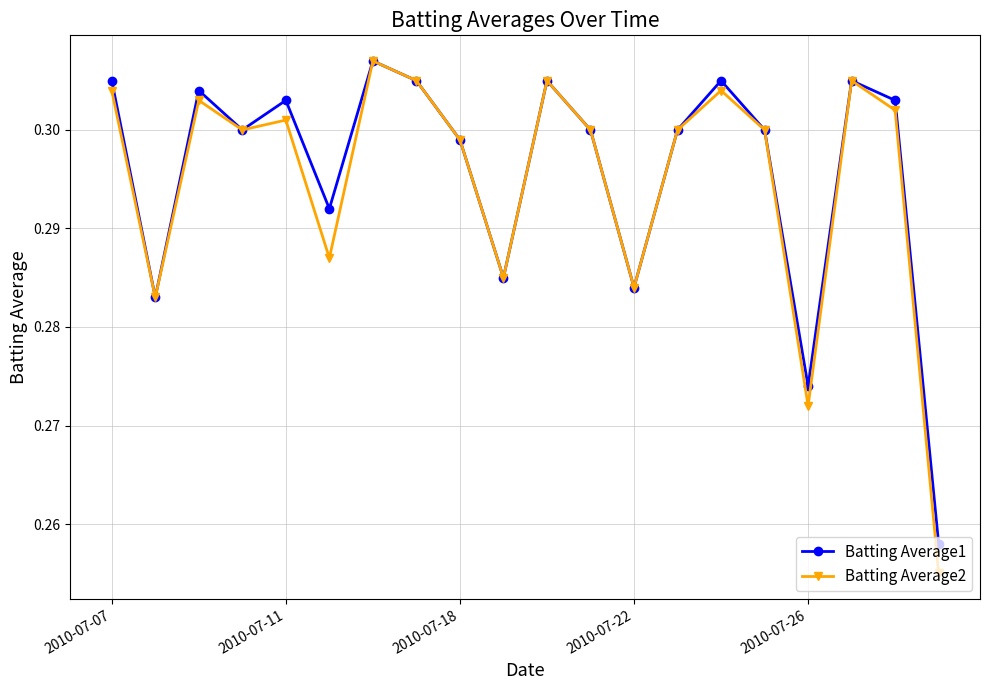

Does the chart display data point markers on the line(s)?

Yes